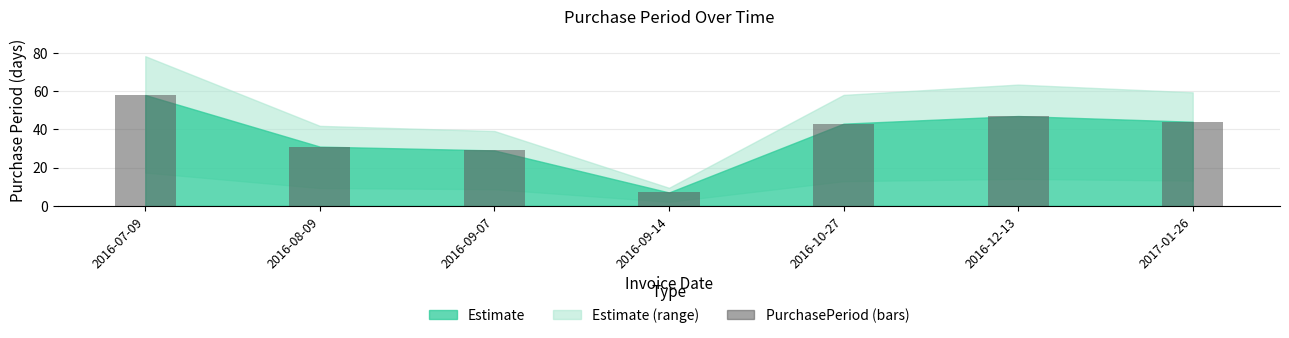

Is it true that the value at 2016-09-07 is 44?

False